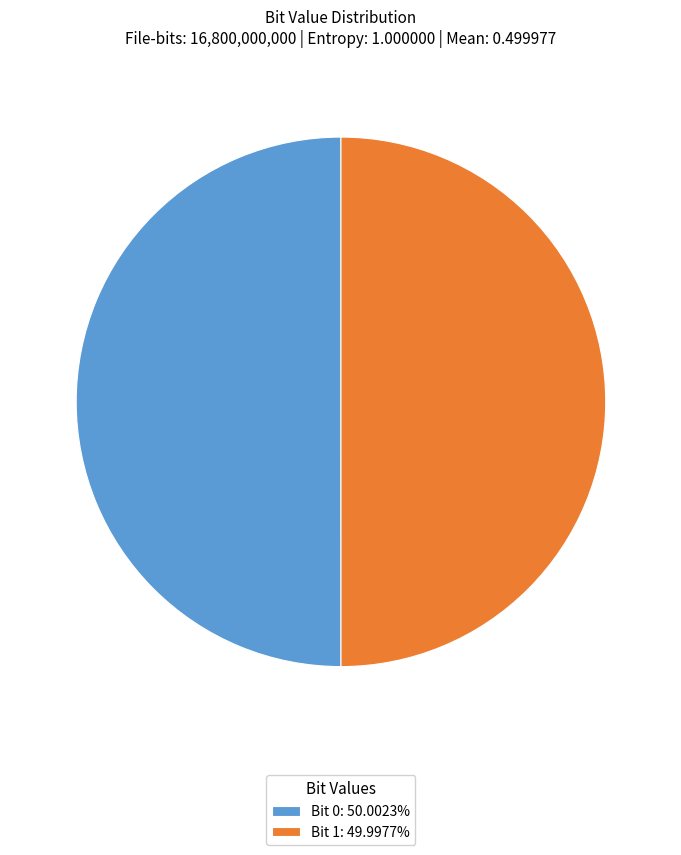

Is the sum of Bit 1: 49.9977% and Bit 0: 50.0023% greater than half?

Yes